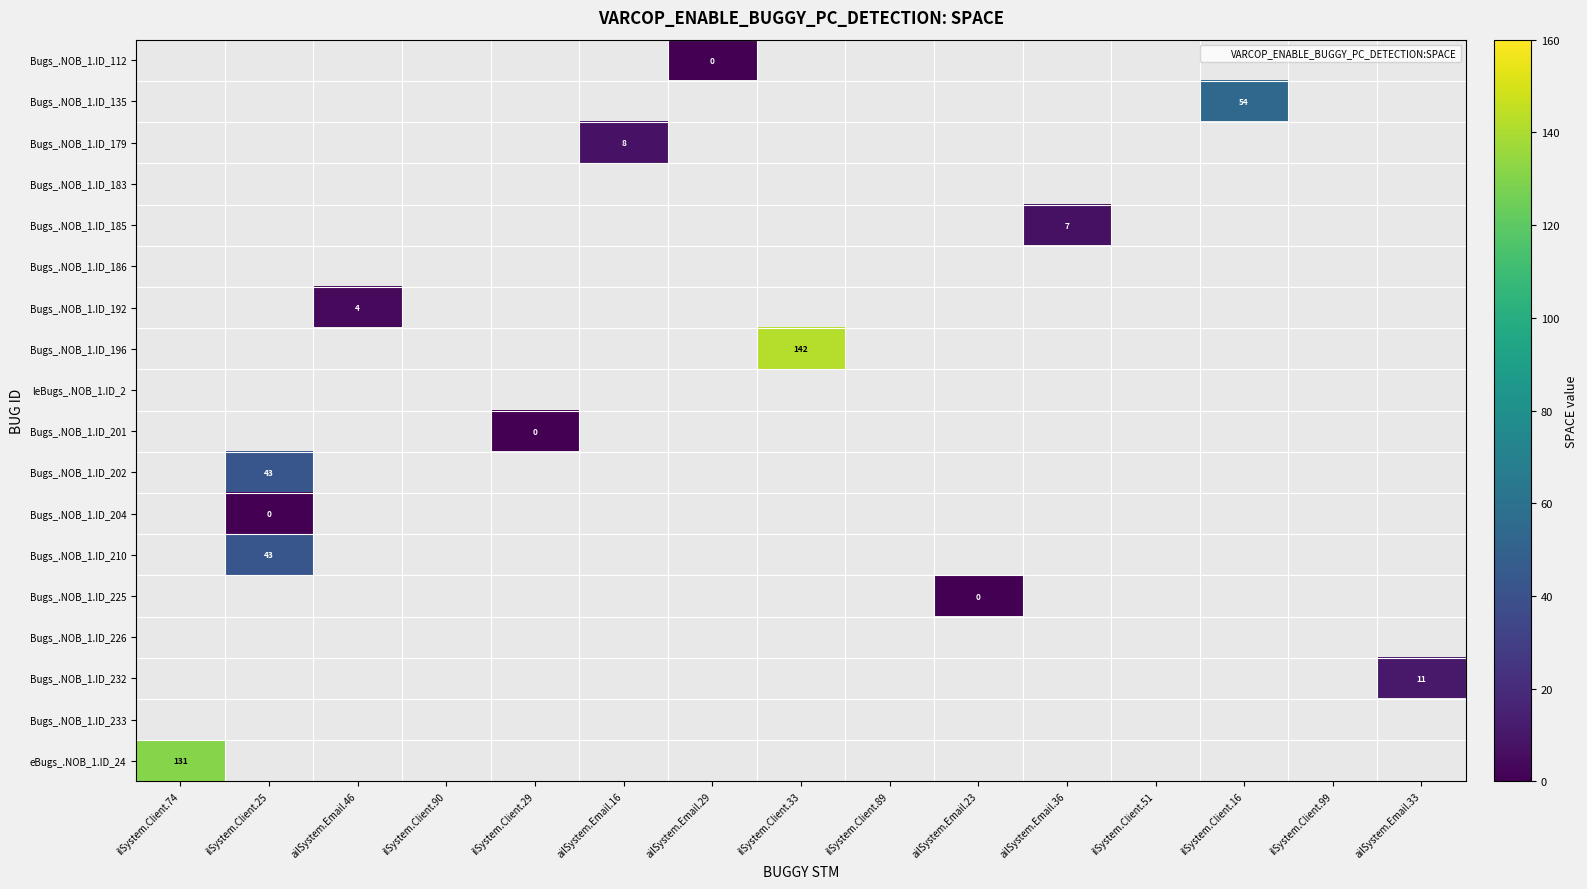

Which category has the lowest value across all series?

ailSystem.Email.29